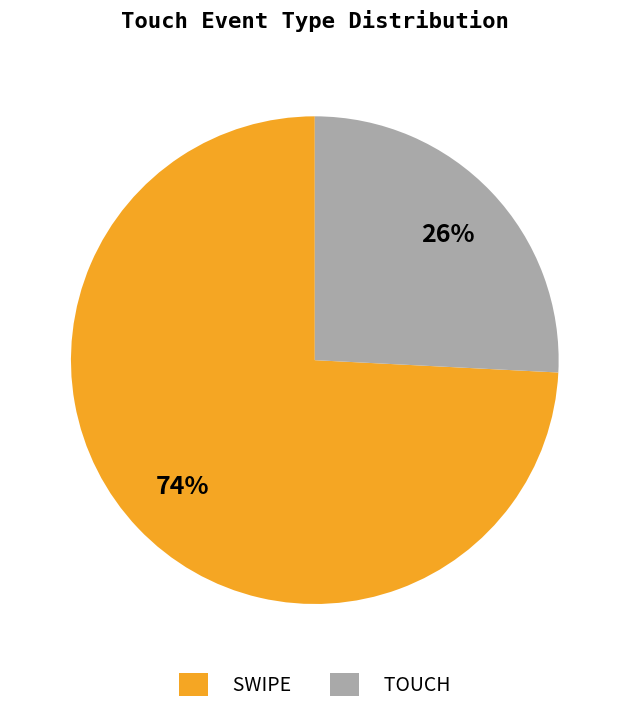

Which slice is the largest?

SWIPE